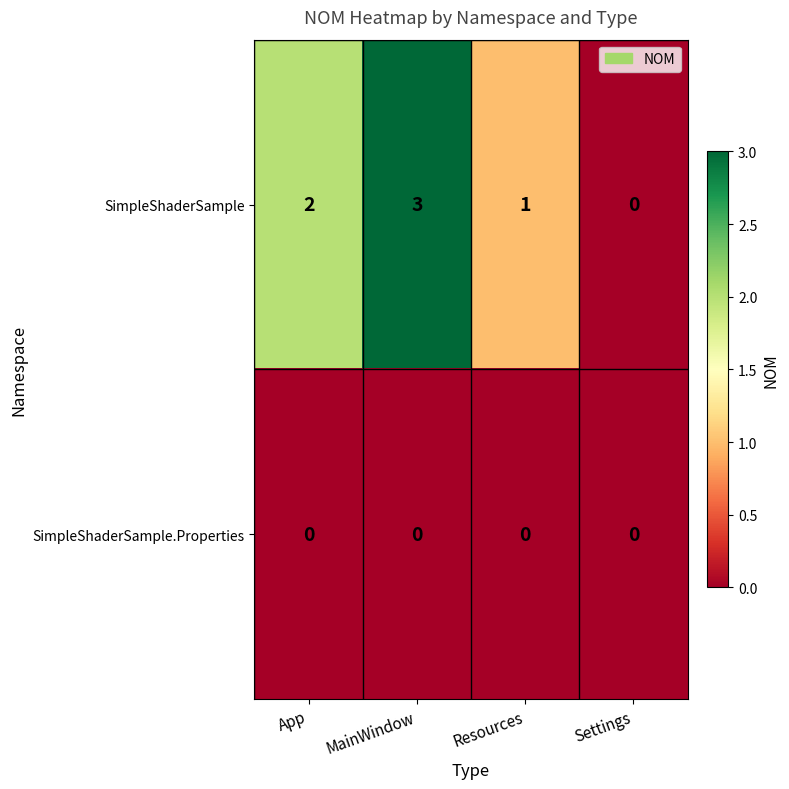

What is the sum of all SimpleShaderSample values?

6